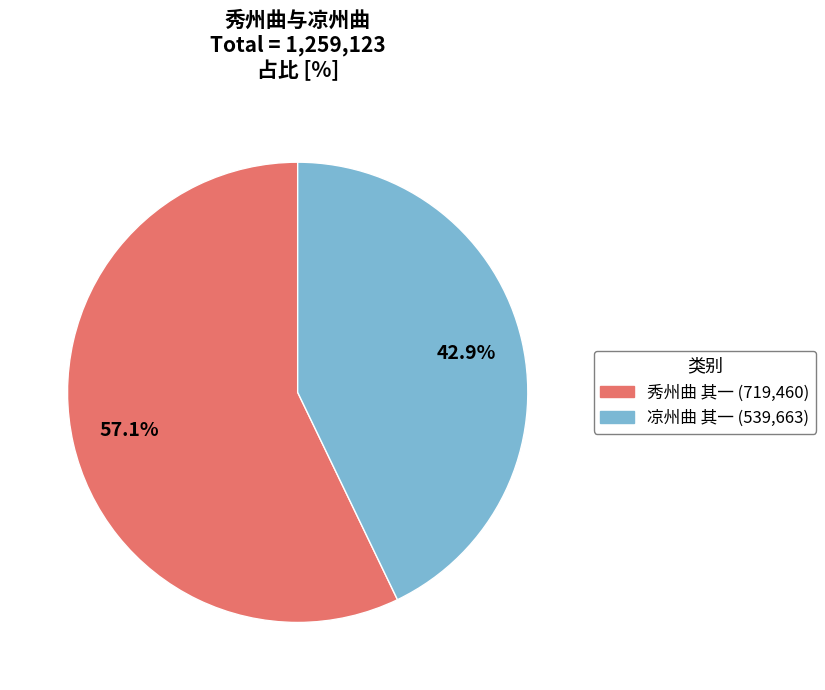

What percentage do 凉州曲 其一 and 秀州曲 其一 together represent?

100.0%